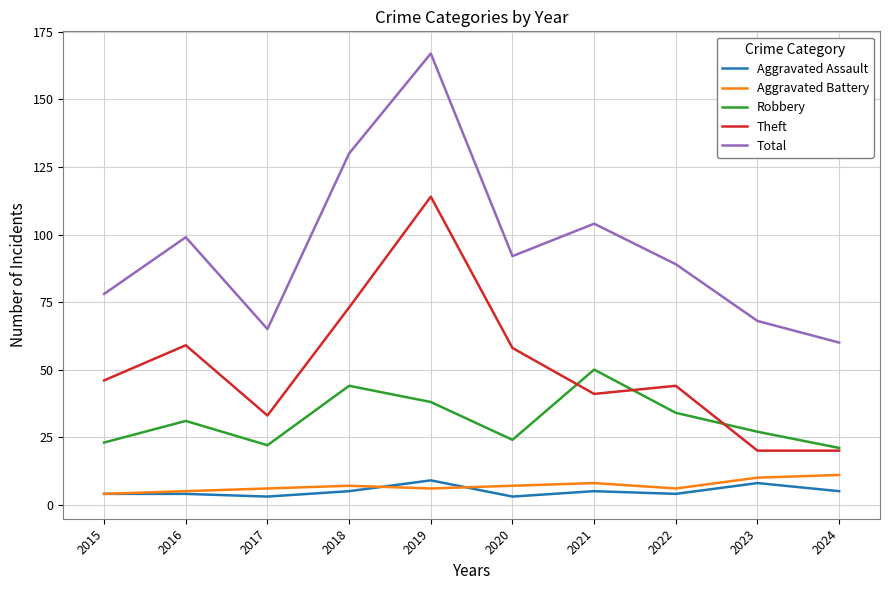

Which series has the largest range (max minus min)?

Total